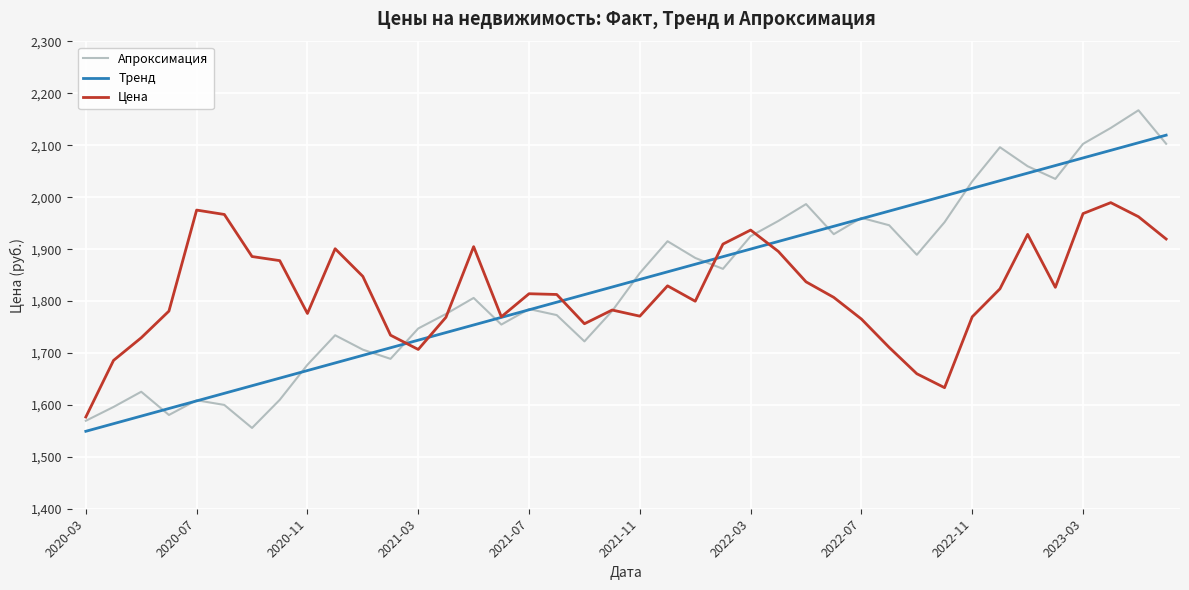

Which series has the widest spread of values?

Апроксимация